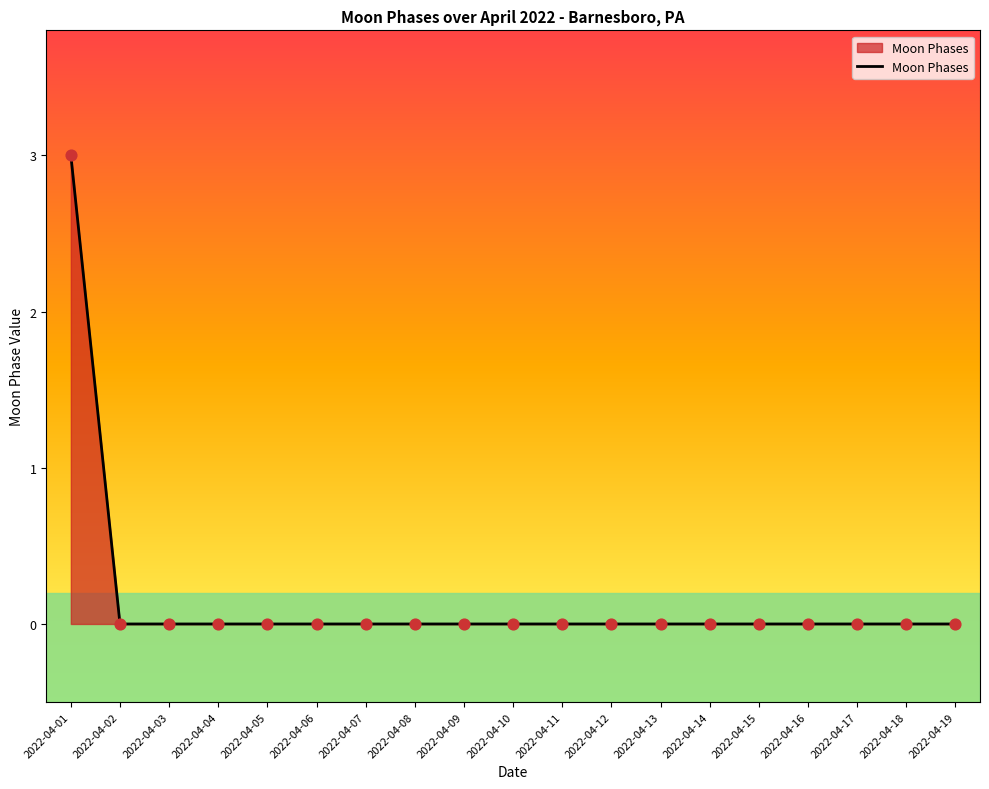

What is the difference between the values at 2022-04-18 and 2022-04-01?

3